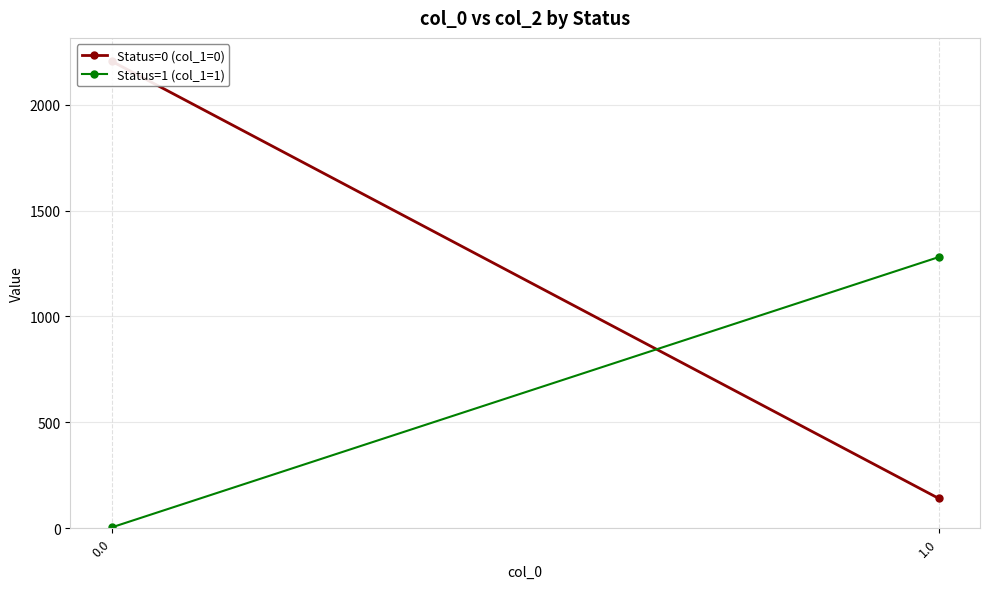

What is the sum of all Status=1 (col_1=1) values?

1284